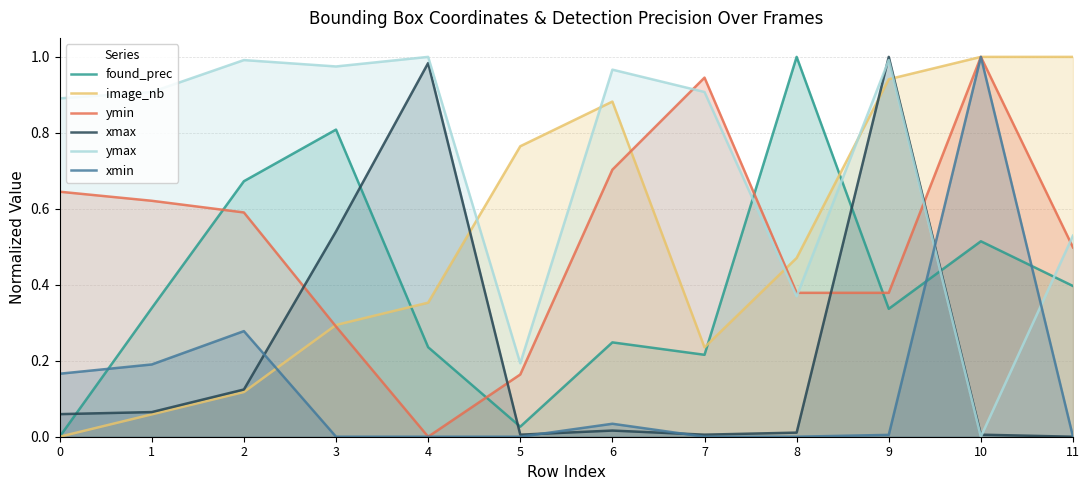

True or false: xmin and found_prec intersect in this chart.

True